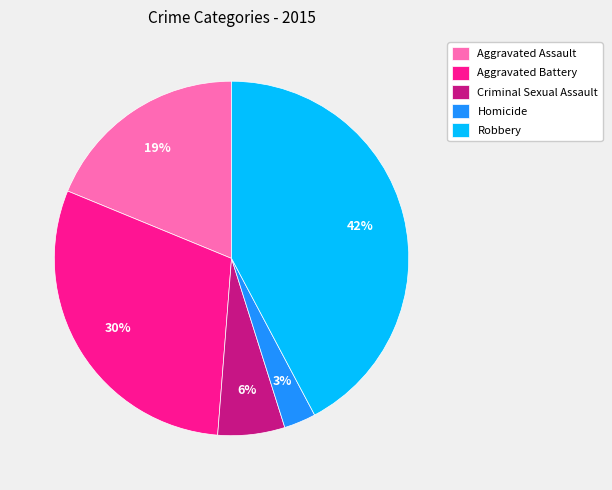

Does Aggravated Assault represent more than half of the total?

No